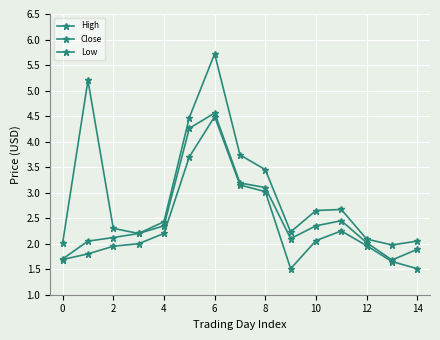

Reading right to left, extract all data points from this chart.

High: 2.0	2.0	2.1	2.7	2.6	2.2	3.5	3.7	5.7	4.5	2.4	2.2	2.3	5.2	2.0
Close: 1.9	1.7	2.0	2.5	2.4	2.1	3.1	3.2	4.6	4.3	2.4	2.2	2.1	2.0	1.7
Low: 1.5	1.6	2.0	2.2	2.1	1.5	3.0	3.1	4.5	3.7	2.2	2.0	1.9	1.8	1.7